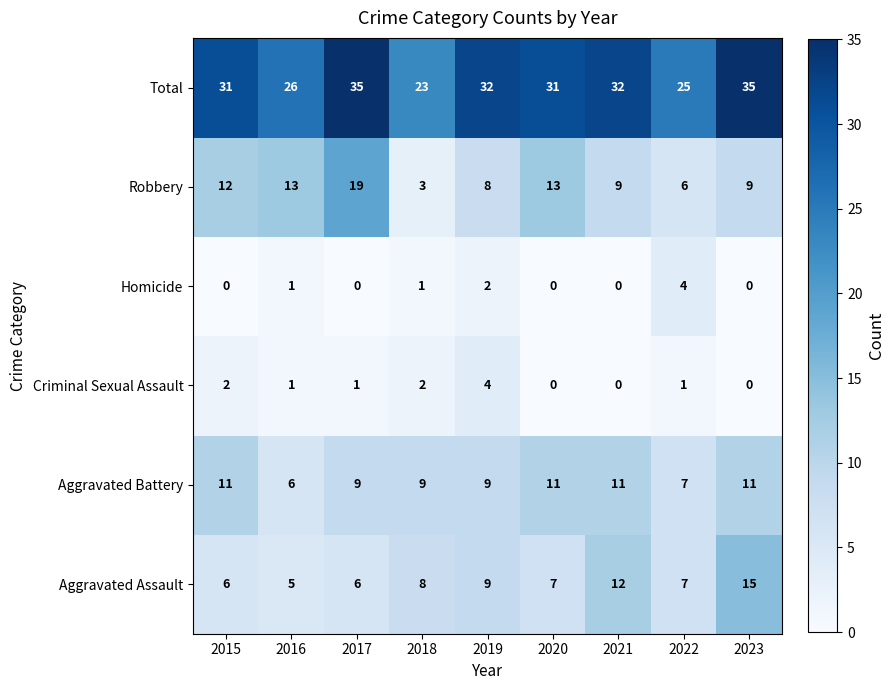

What is the difference between the maximum and minimum values in the Homicide series?

4